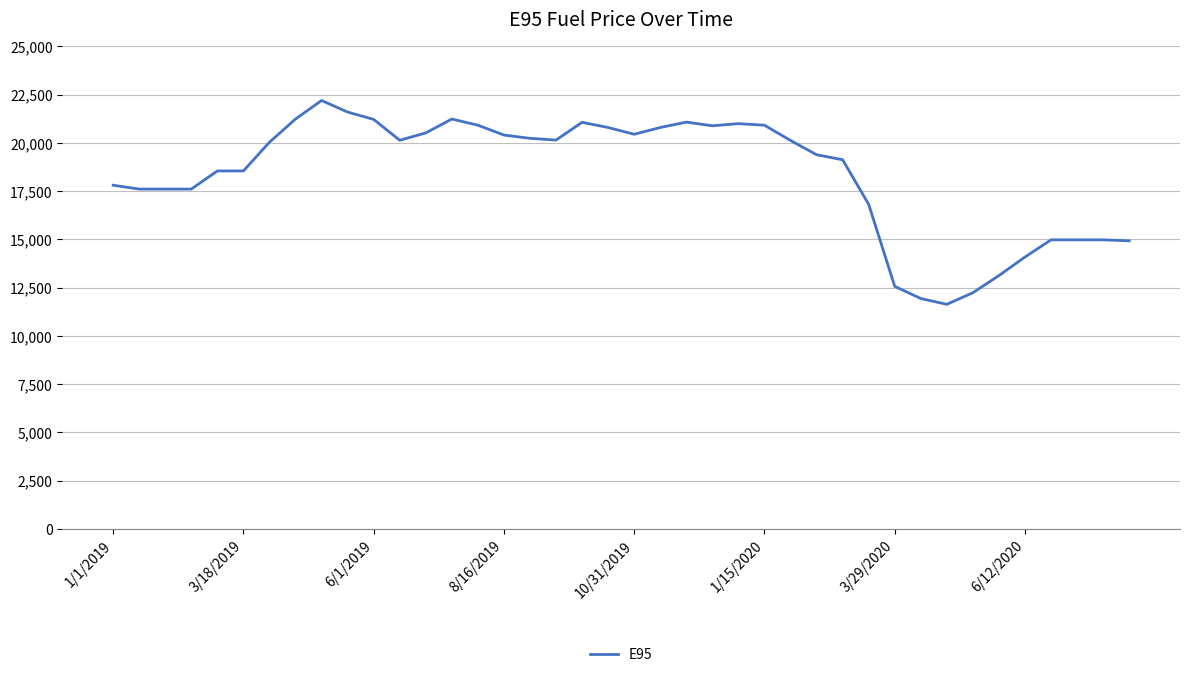

What is the maximum value shown in the chart?

22190